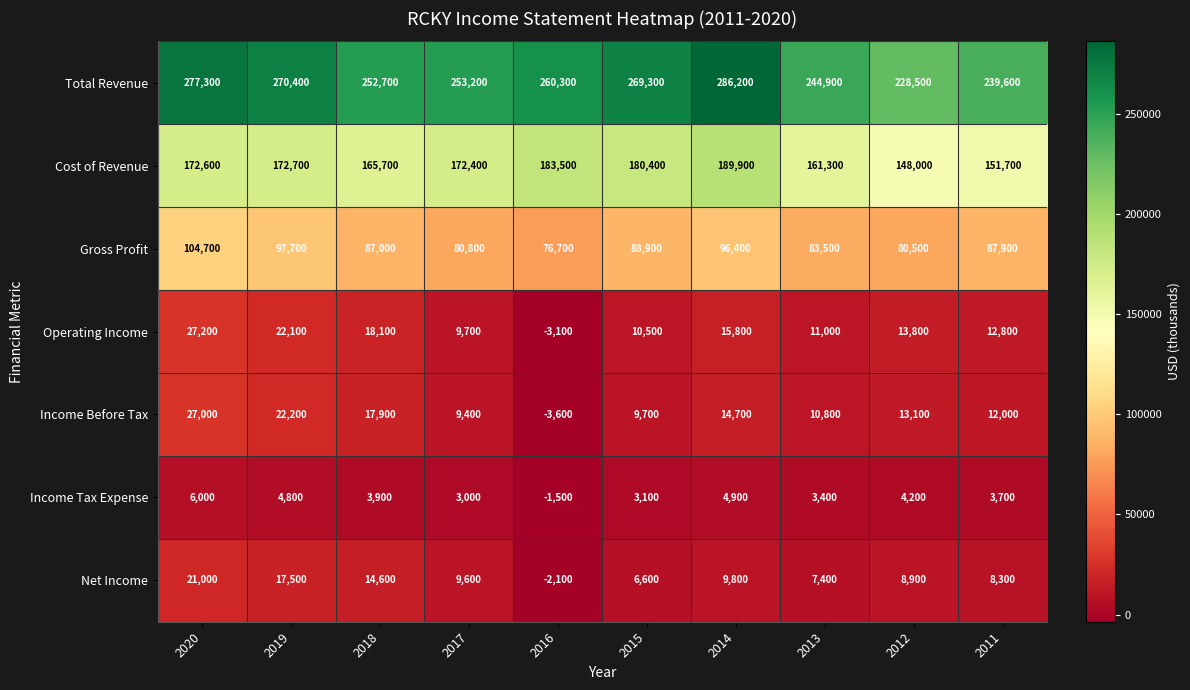

Which series has the largest range (max minus min)?

Total Revenue